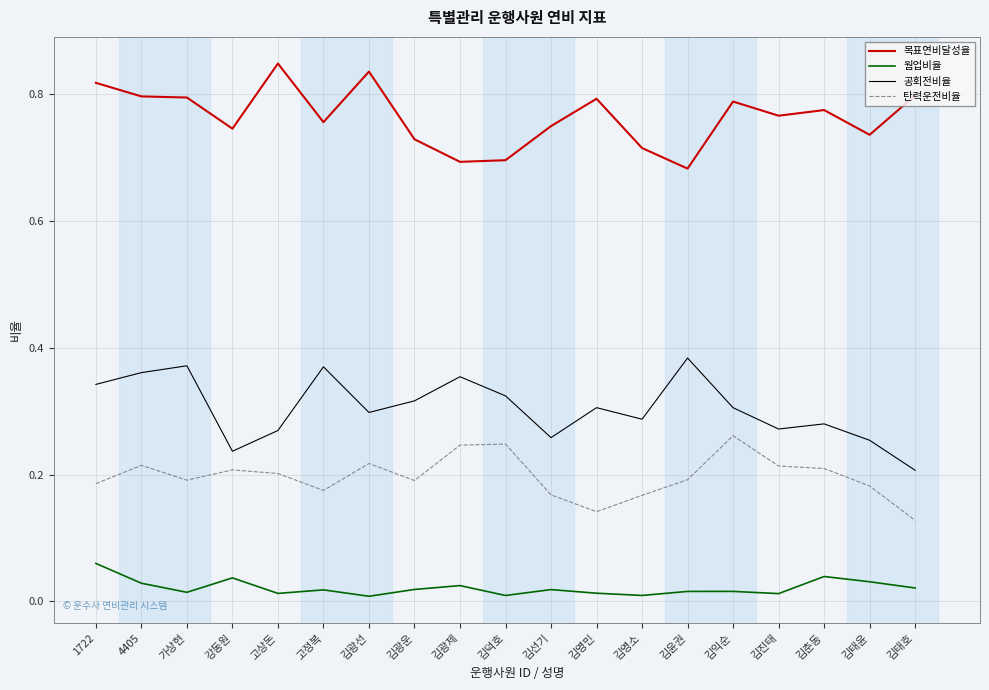

True or false: 목표연비달성율 and 웜업비율 cross at least once.

False